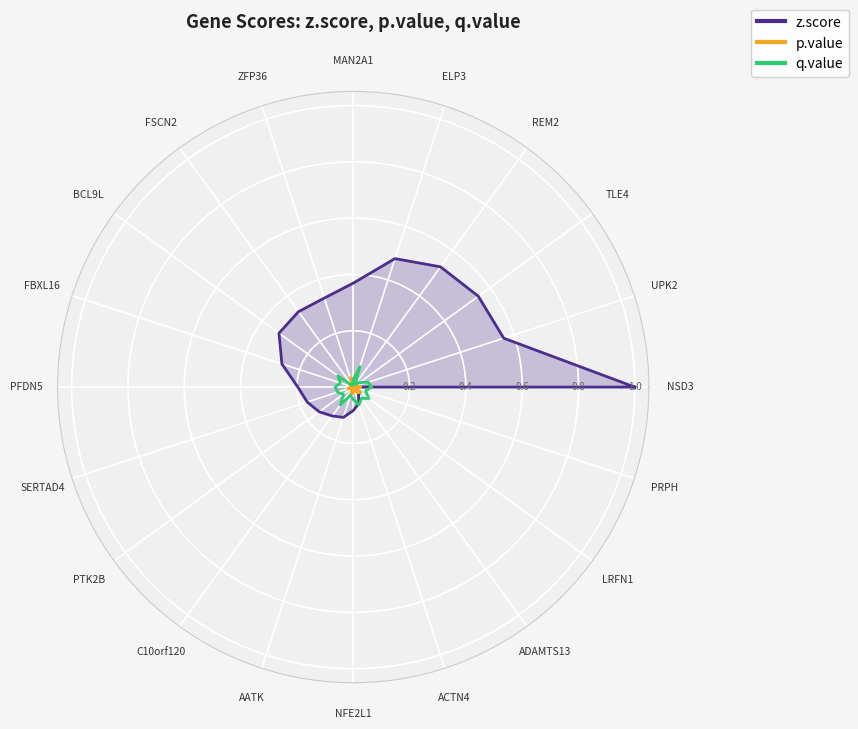

Where is q.value nearest to the value 0?

ZFP36